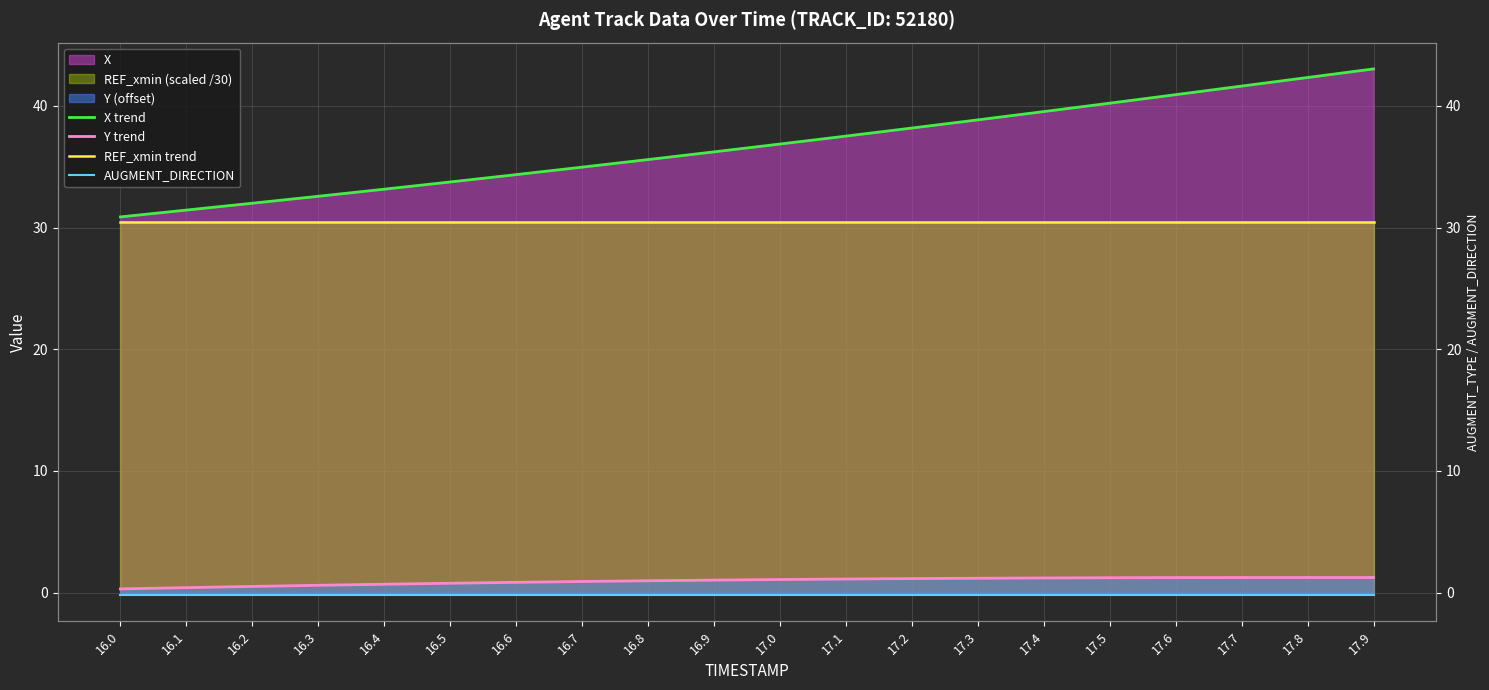

Rank the categories by AUGMENT_DIRECTION value from lowest to highest.

16.0, 16.1, 16.2, 16.3, 16.4, 16.5, 16.6, 16.7, 16.8, 16.9, 17.0, 17.1, 17.2, 17.3, 17.4, 17.5, 17.6, 17.7, 17.8, 17.9